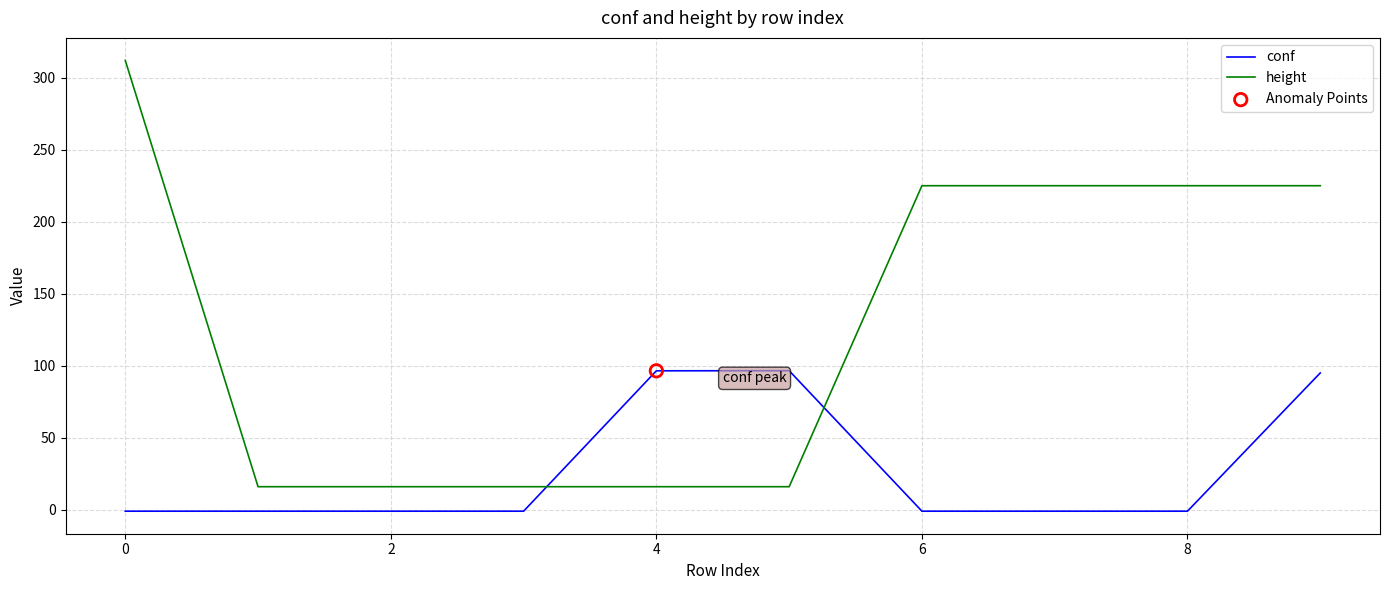

At how many categories does at least one series exceed 46?

7